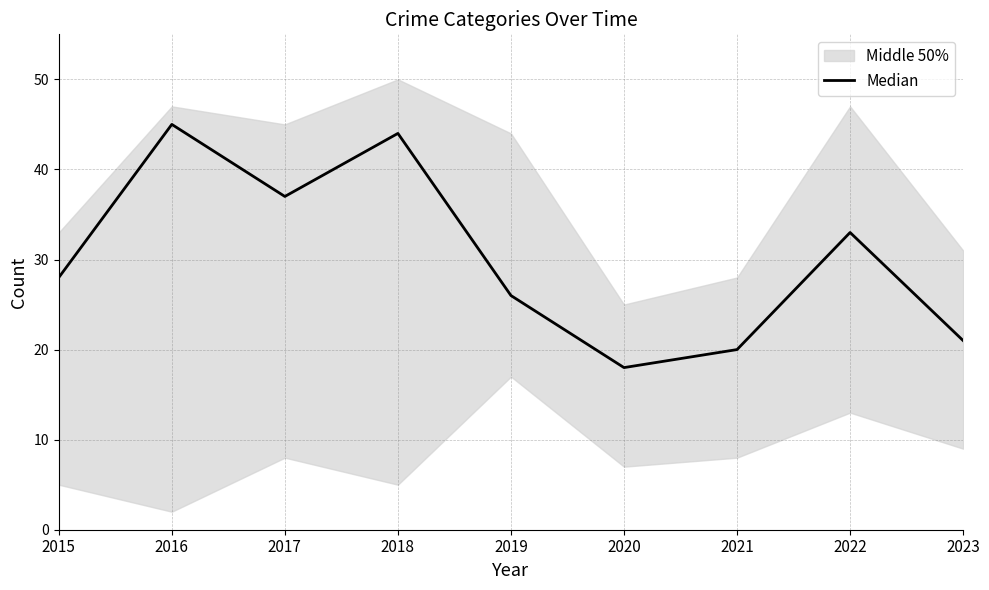

Reading left to right, what are all the values shown in this chart?

28	45	37	44	26	18	20	33	21